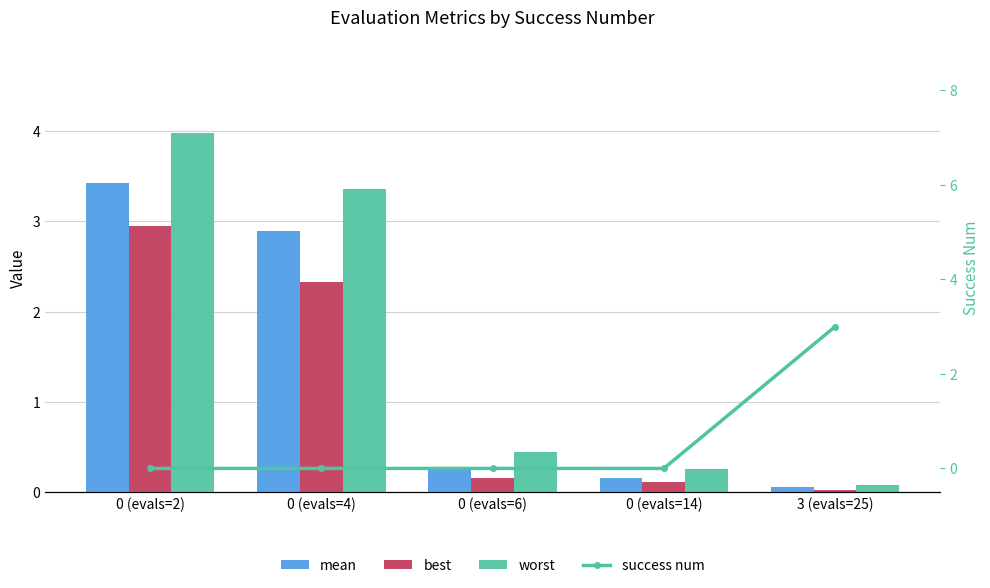

Read the success num value at 3 (evals=25).

3.0